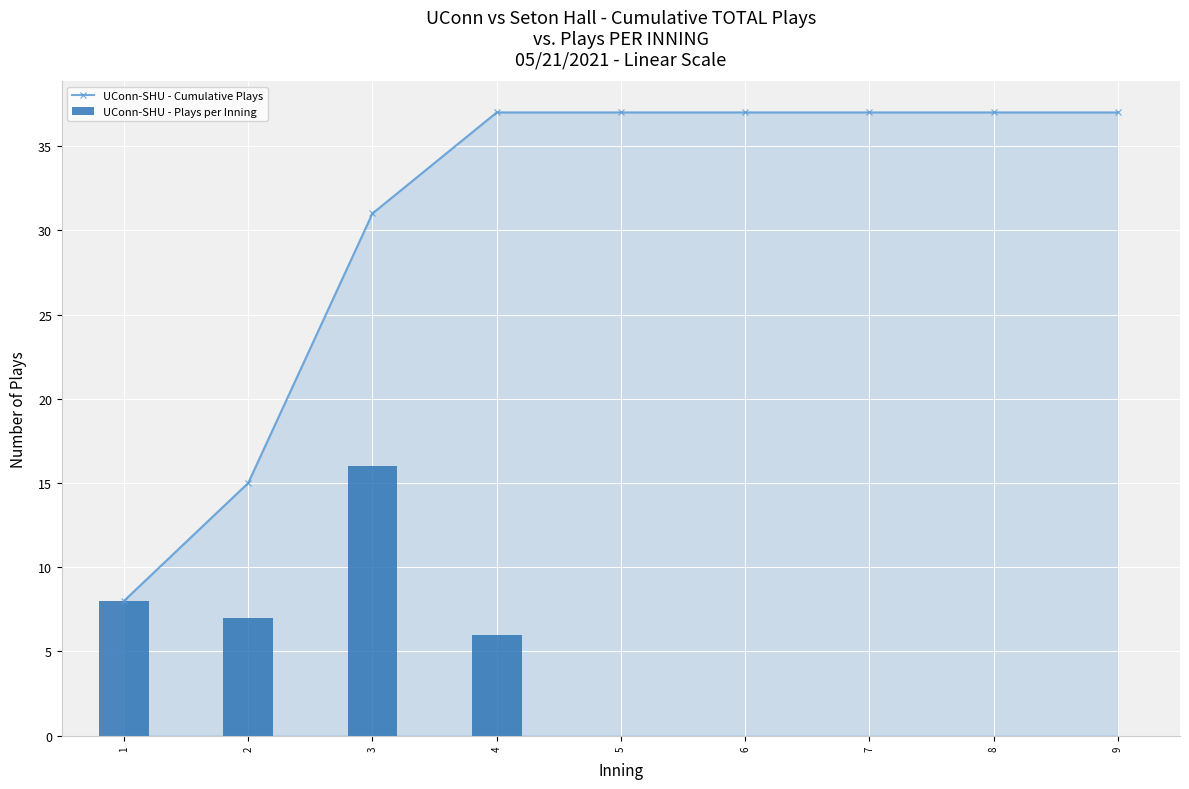

What is the sum of all UConn-SHU - Plays per Inning values?

37